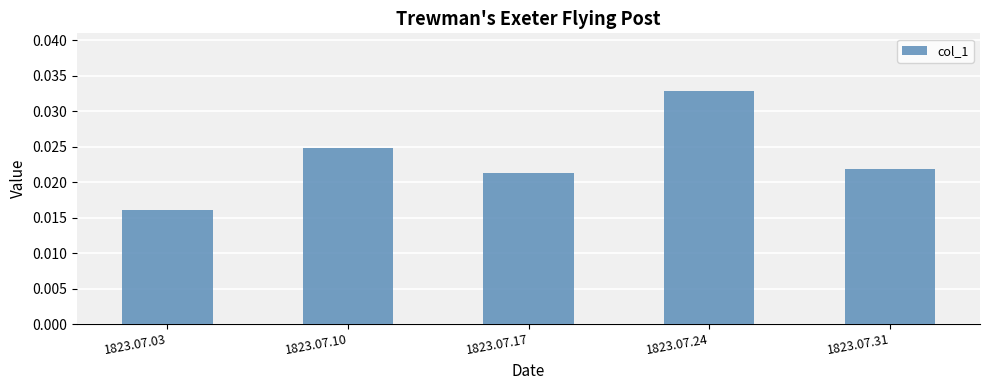

Which category has the highest value across all series?

1823.07.24